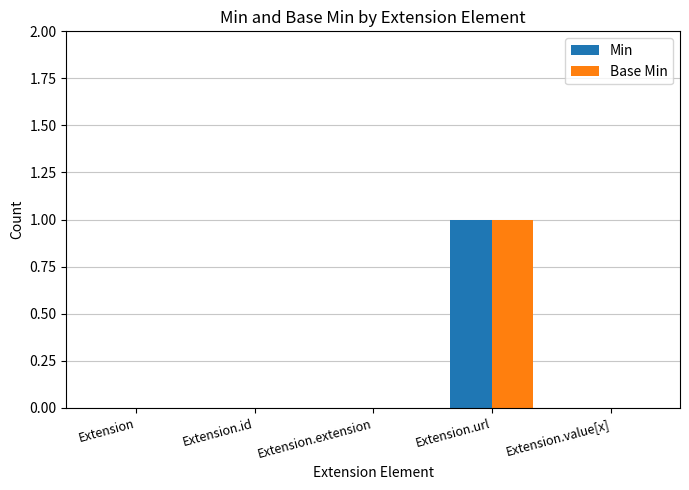

The value of Base Min at Extension.id is 0. True or false?

True